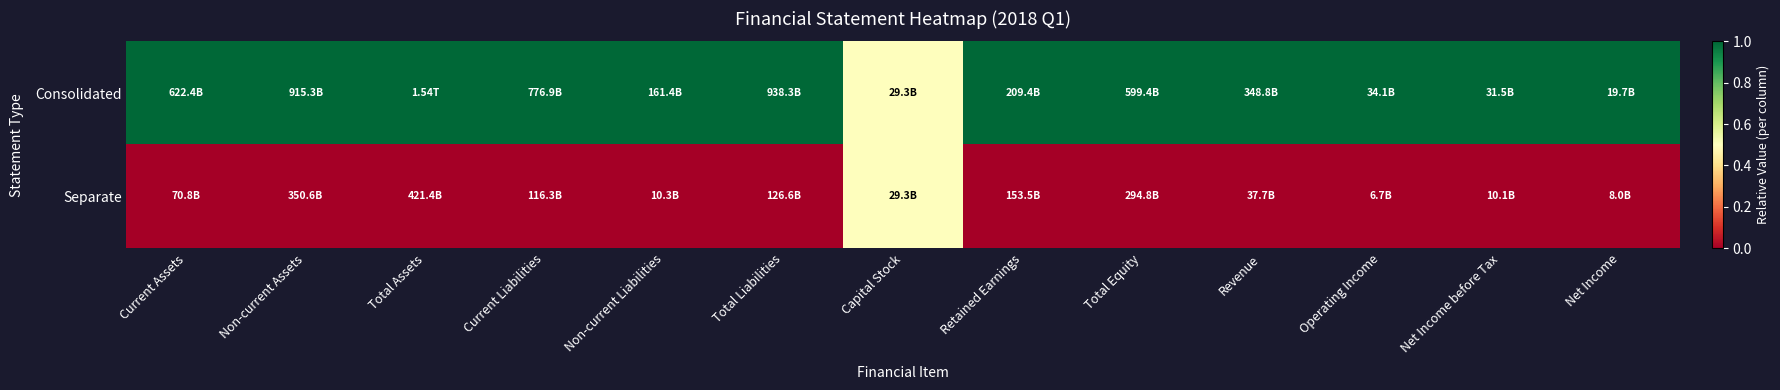

Which series has the widest spread of values?

Consolidated